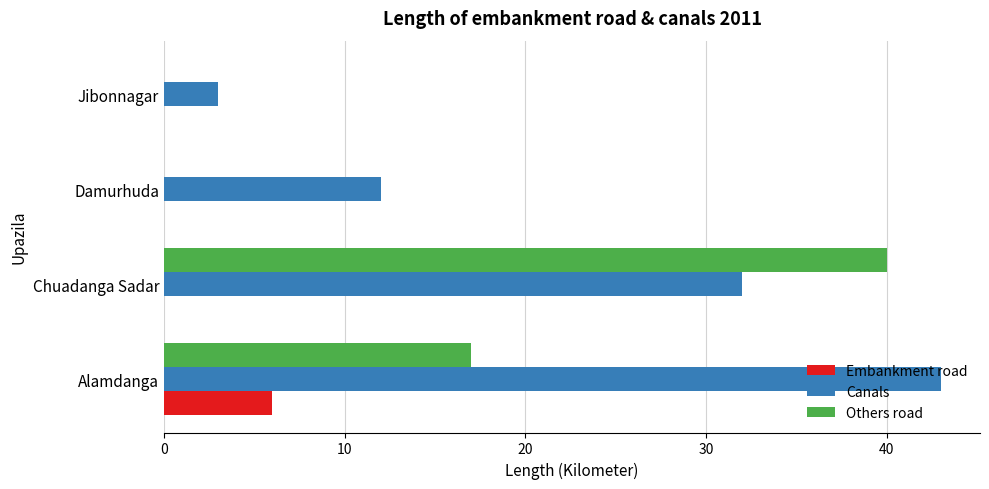

Is the value of Others road at Jibonnagar greater than the value of Canals at Jibonnagar?

No